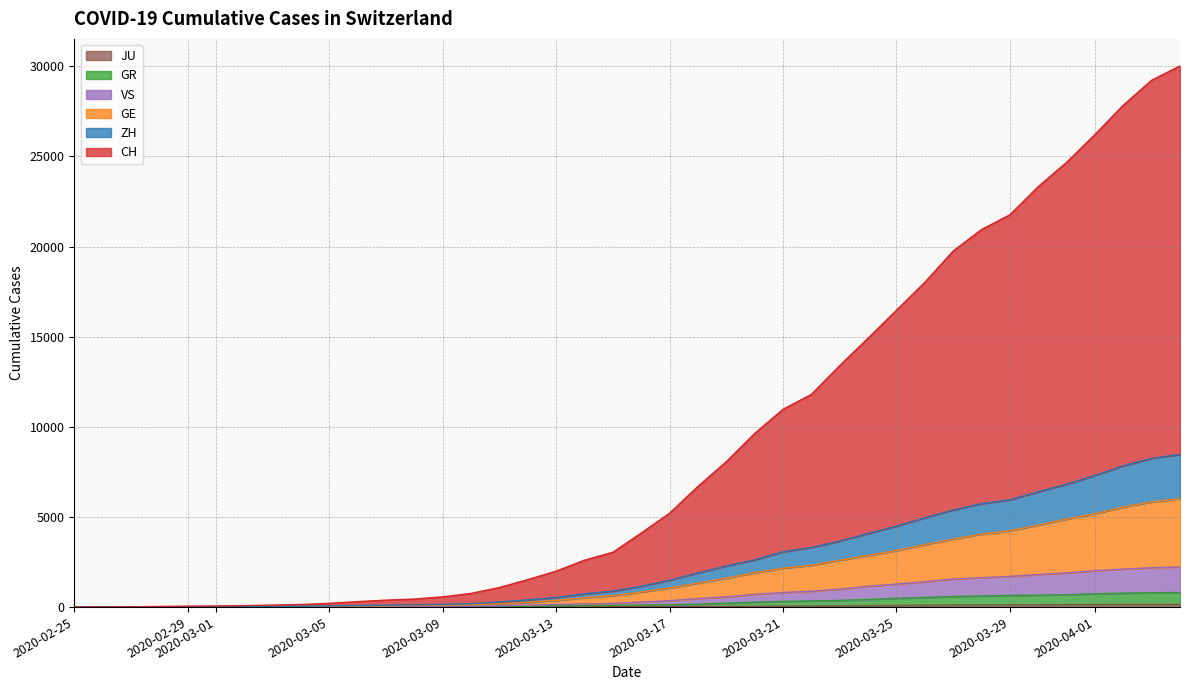

What is the sum of all GE values?

69931